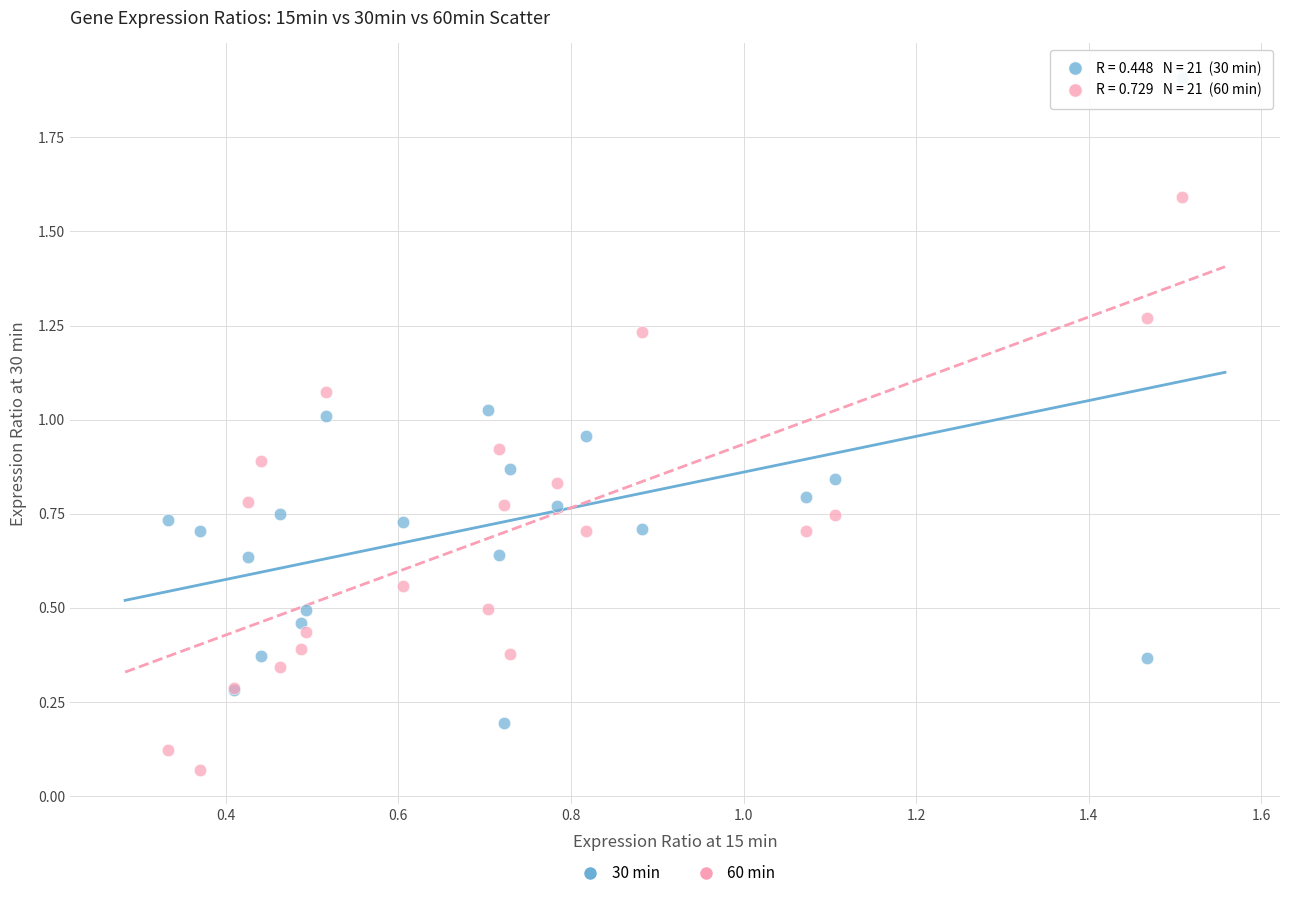

Which series contains the highest Y value?

30 min